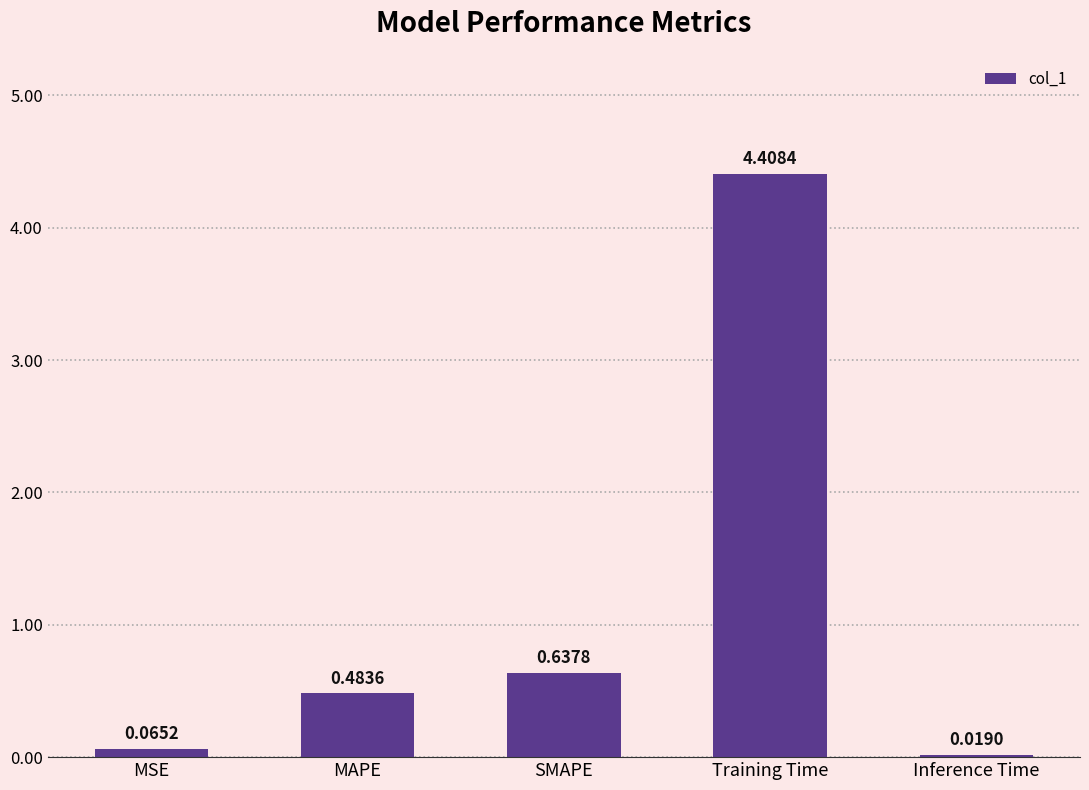

What is the average value?

1.1